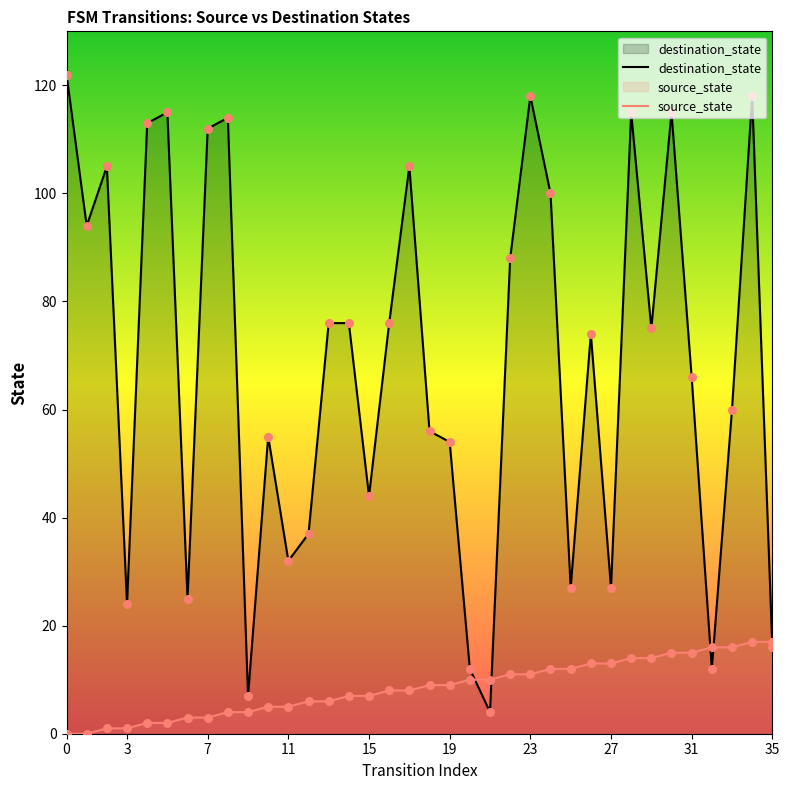

Which series has the widest spread of Y values?

destination_state